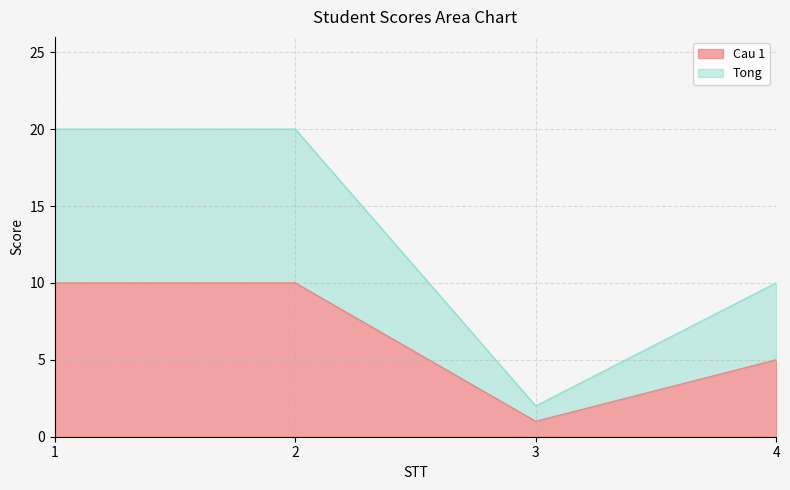

Reading left to right, extract all data points from this chart.

Cau 1: 10	10	1	5
Tong: 20	20	2	10